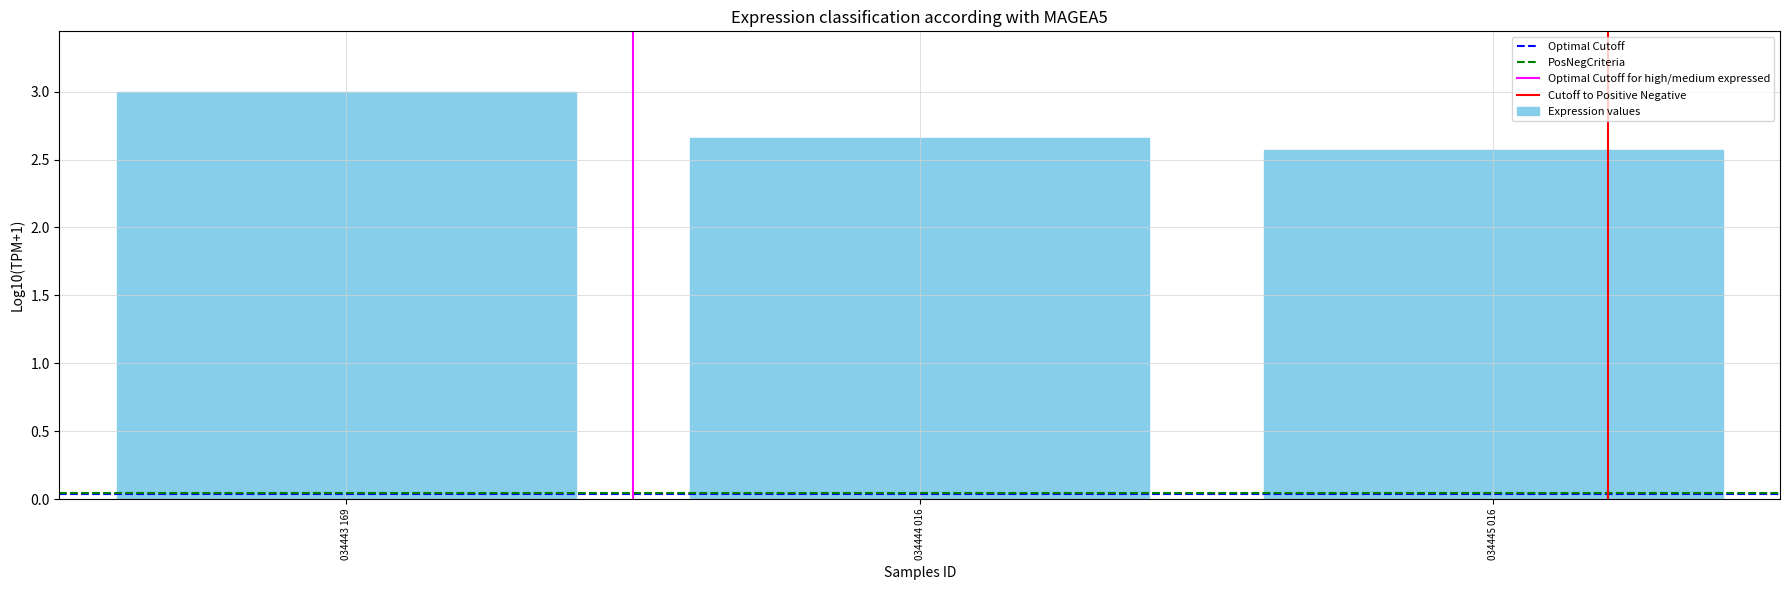

Rank the categories by value from lowest to highest.

034445 016, 034444 016, 034443 169